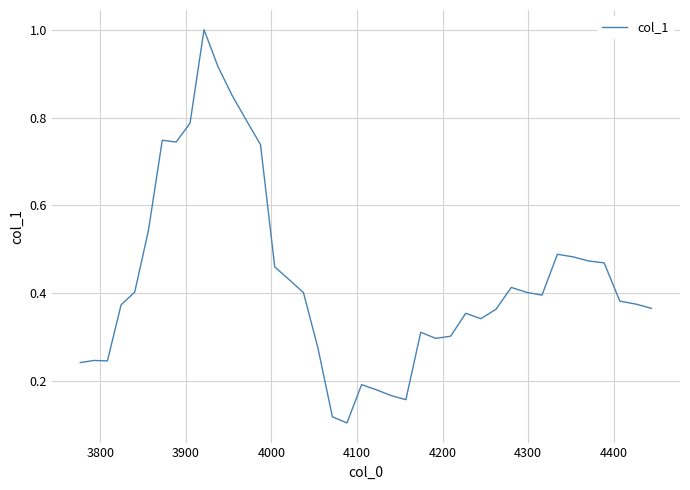

What is the maximum value shown in the chart?

1.0